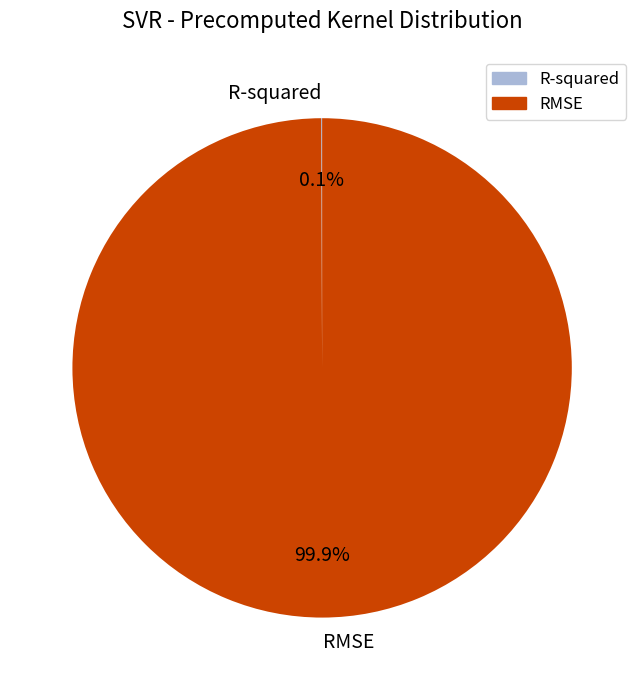

What is the majority slice?

RMSE